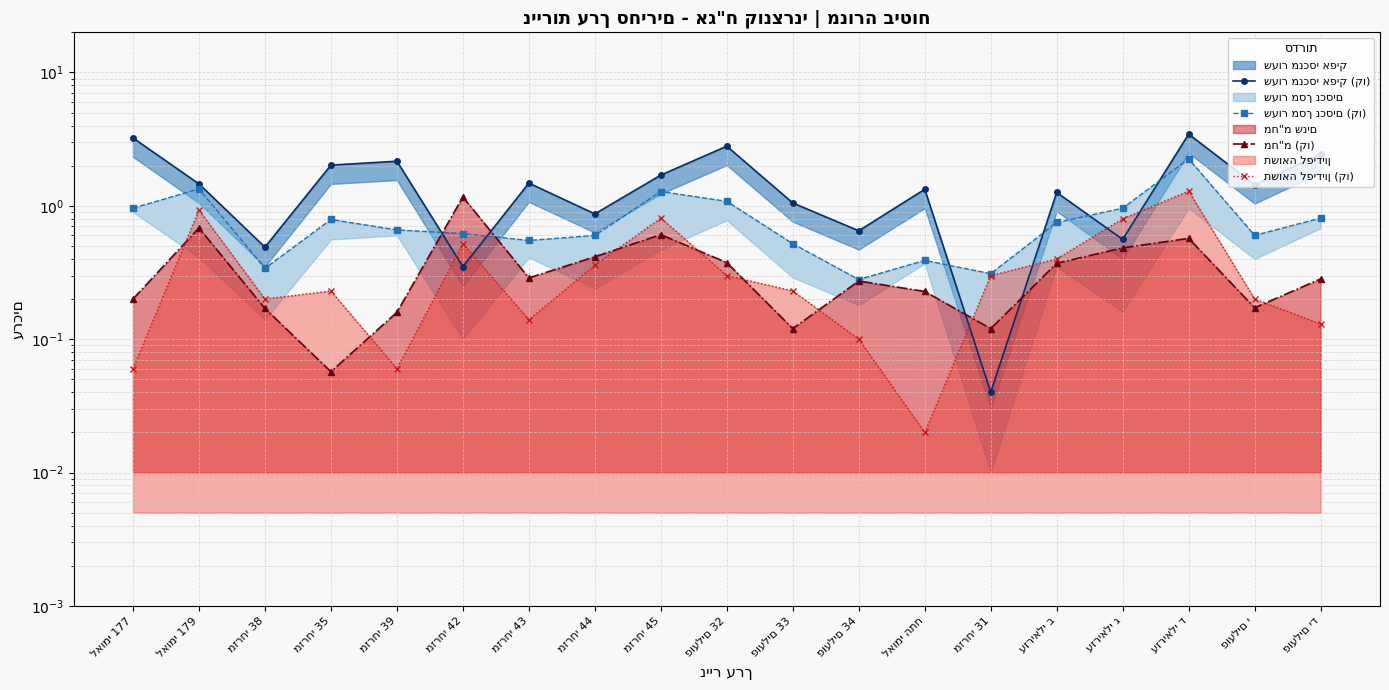

What is the total value across all series at פועלים 33?

1.9